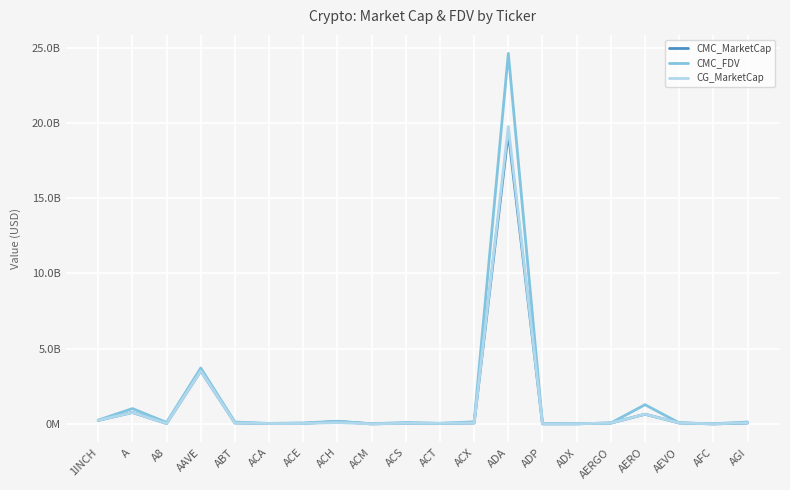

What is the minimum value for CG_MarketCap?

2826112.0